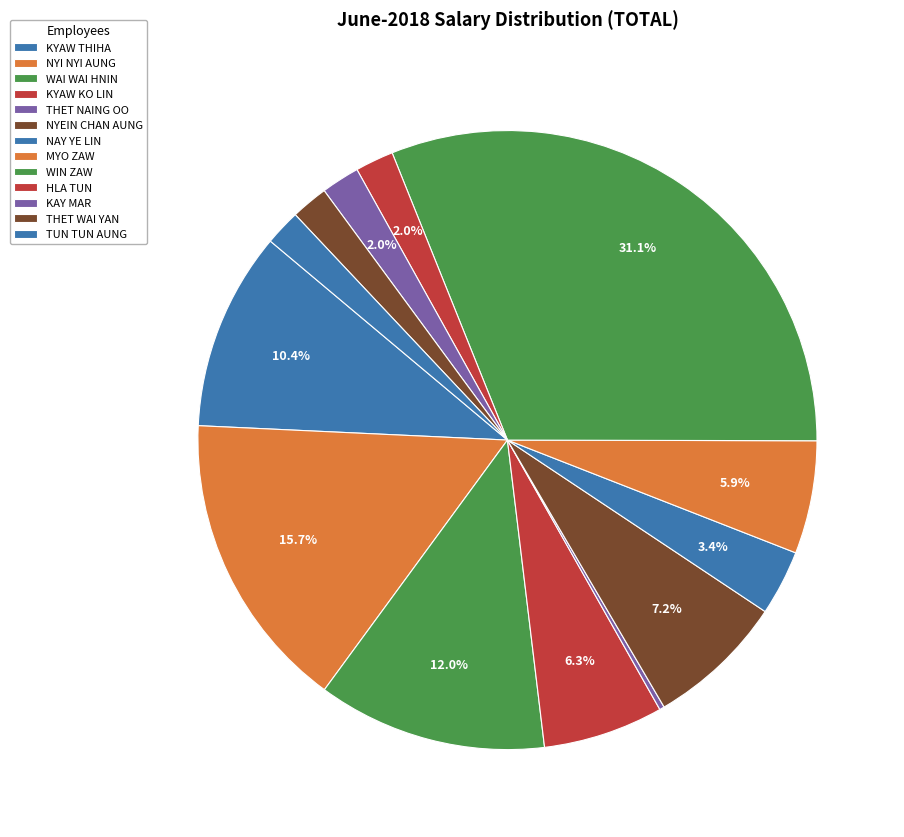

Combined, do NYI NYI AUNG and THET WAI YAN account for over 50%?

No